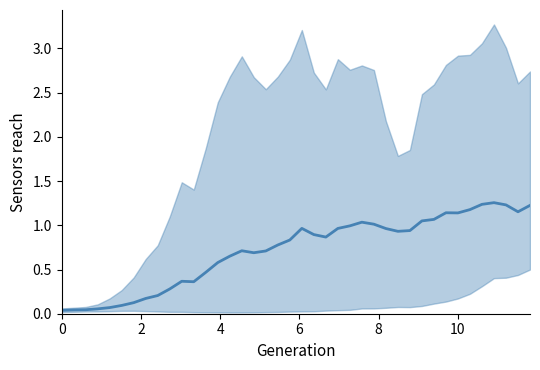

True or false: the data shows 0.5 at 18.

False